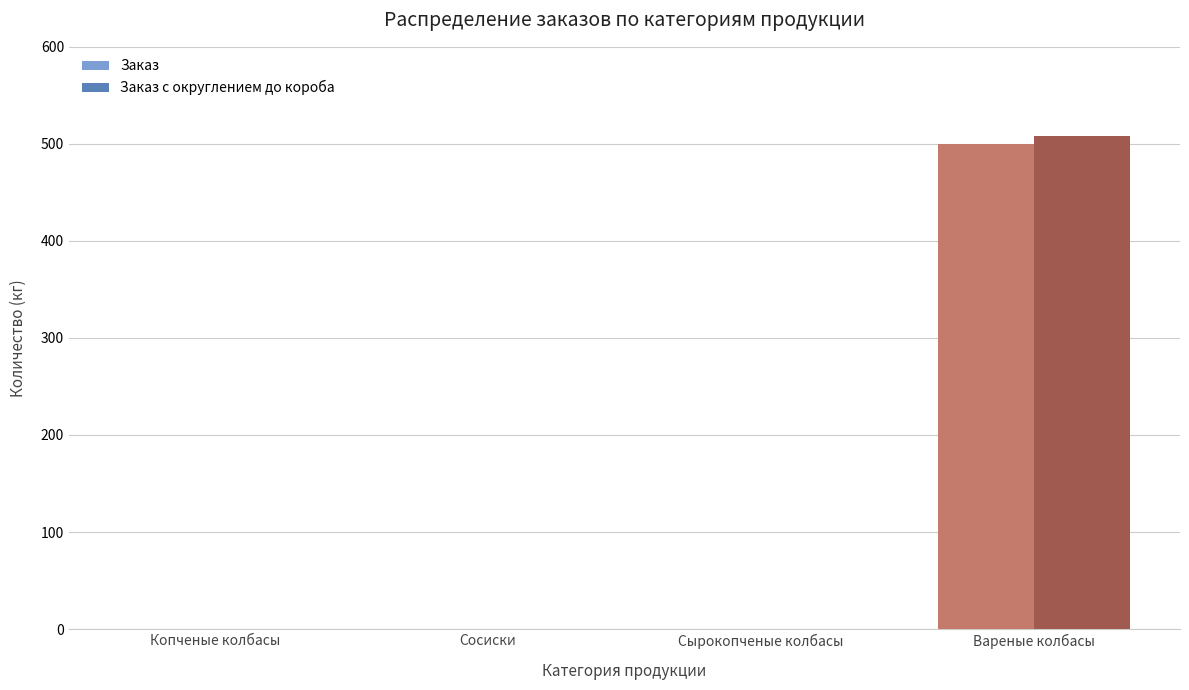

At which category is the sum across all series the highest?

Вареные колбасы